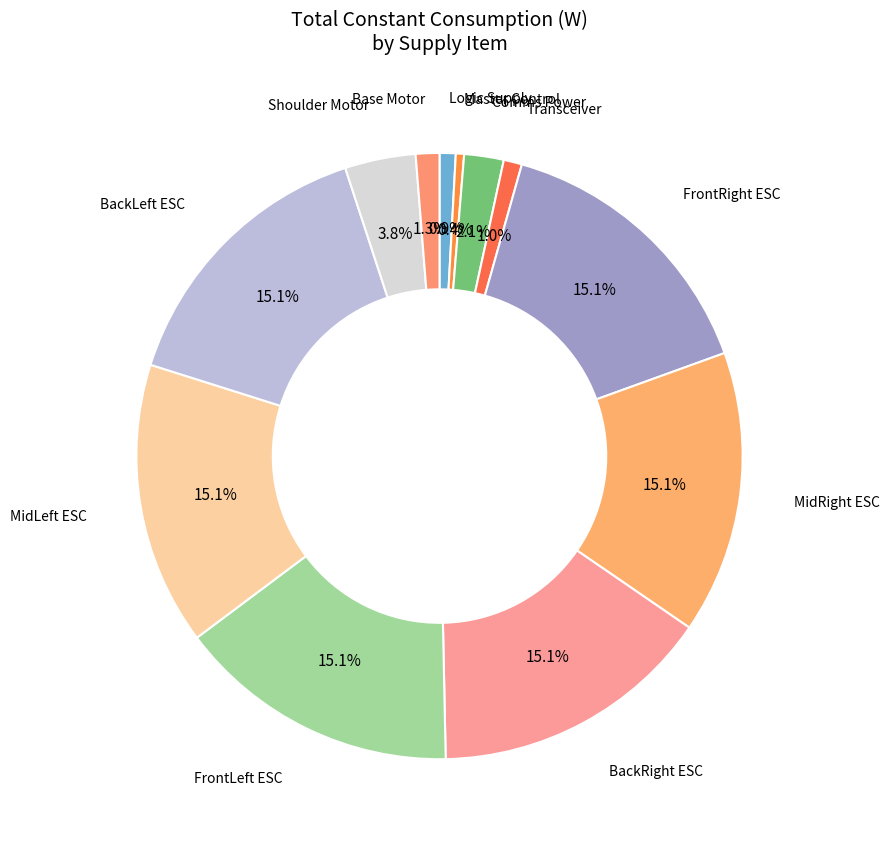

Count the number of slices in the pie.

12